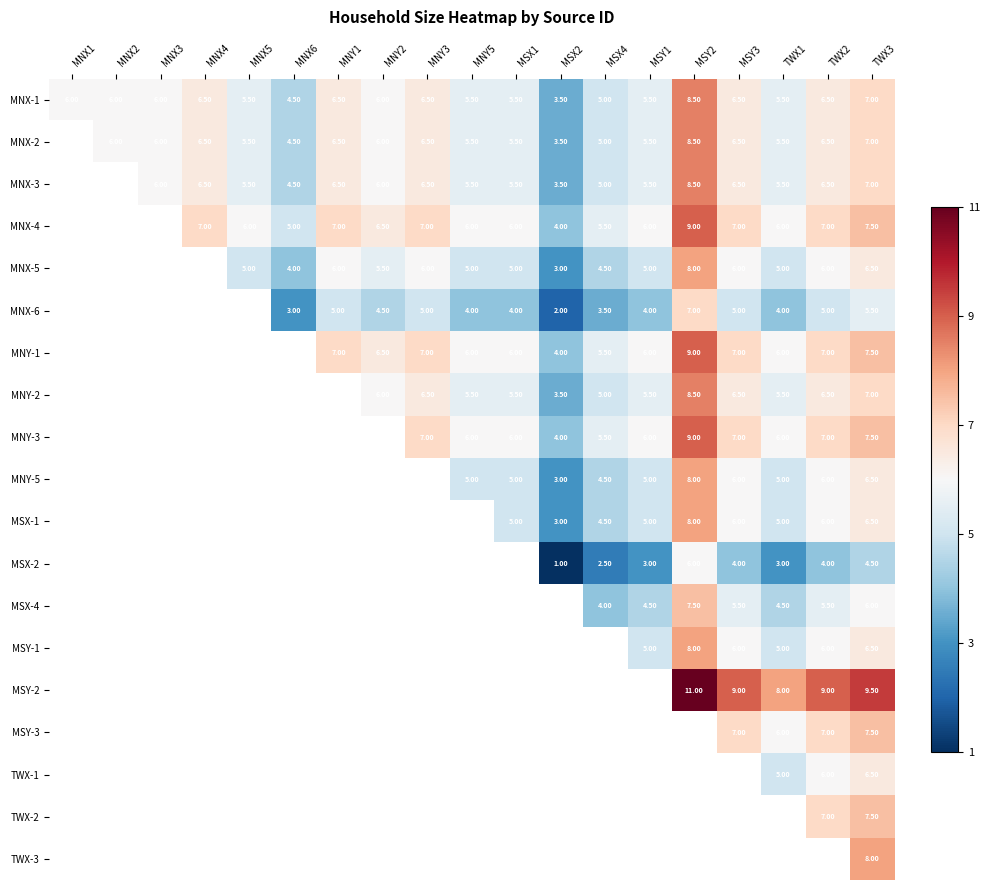

Is the value of MNY-2 at TWX1 greater than the value of MSX-1 at MSY3?

No